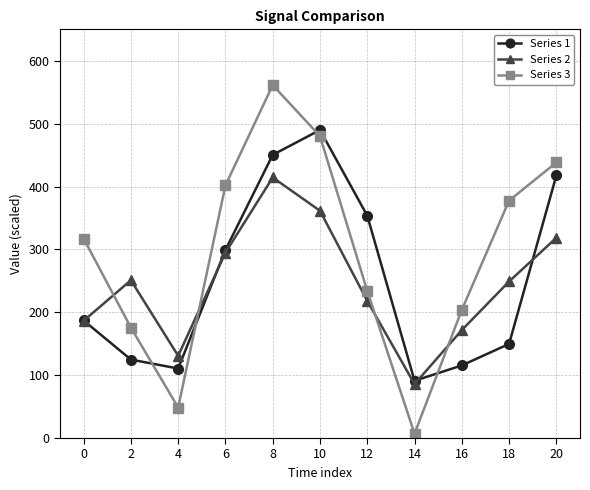

At 16, list the series in order from smallest to largest.

Series 1, Series 2, Series 3